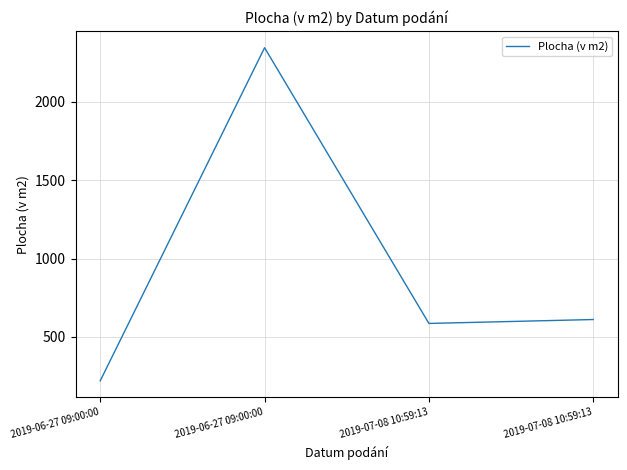

How many points are lower than both their immediate neighbors (excluding endpoints)?

1